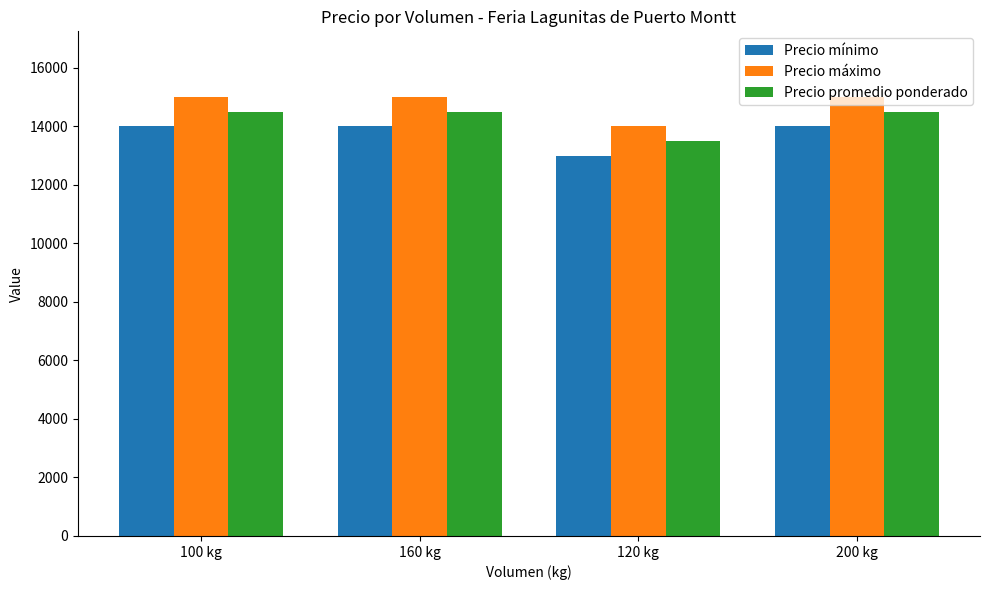

What is the label of the 4th bar from the right?

100 kg